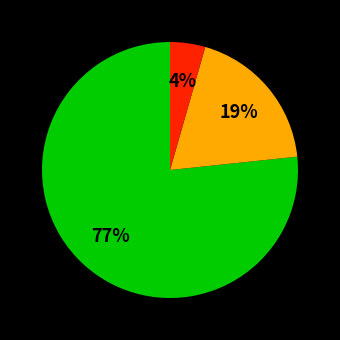

To the nearest percent, what is the average slice percentage?

33%